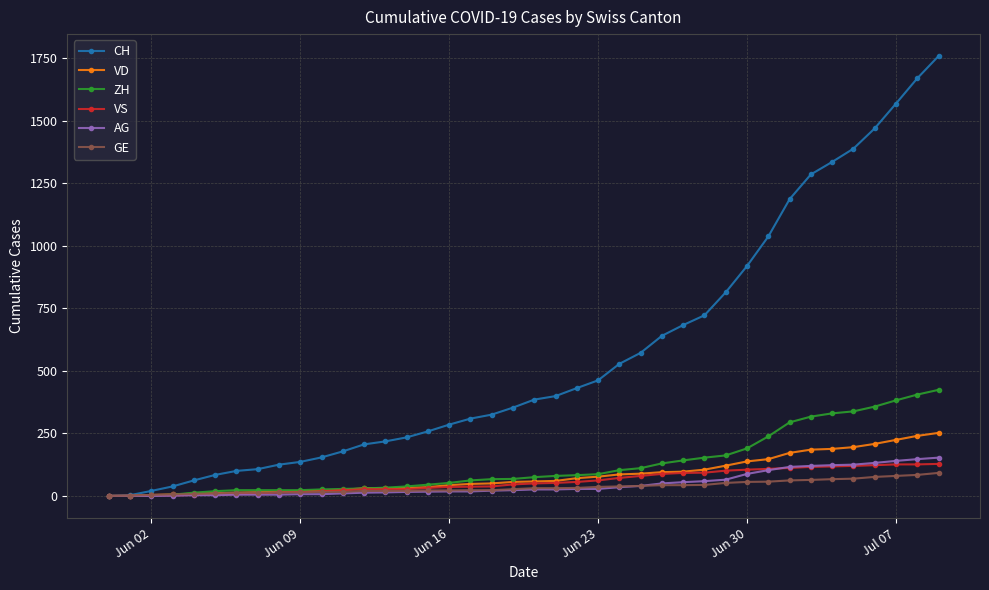

Which series has the largest range (max minus min)?

CH